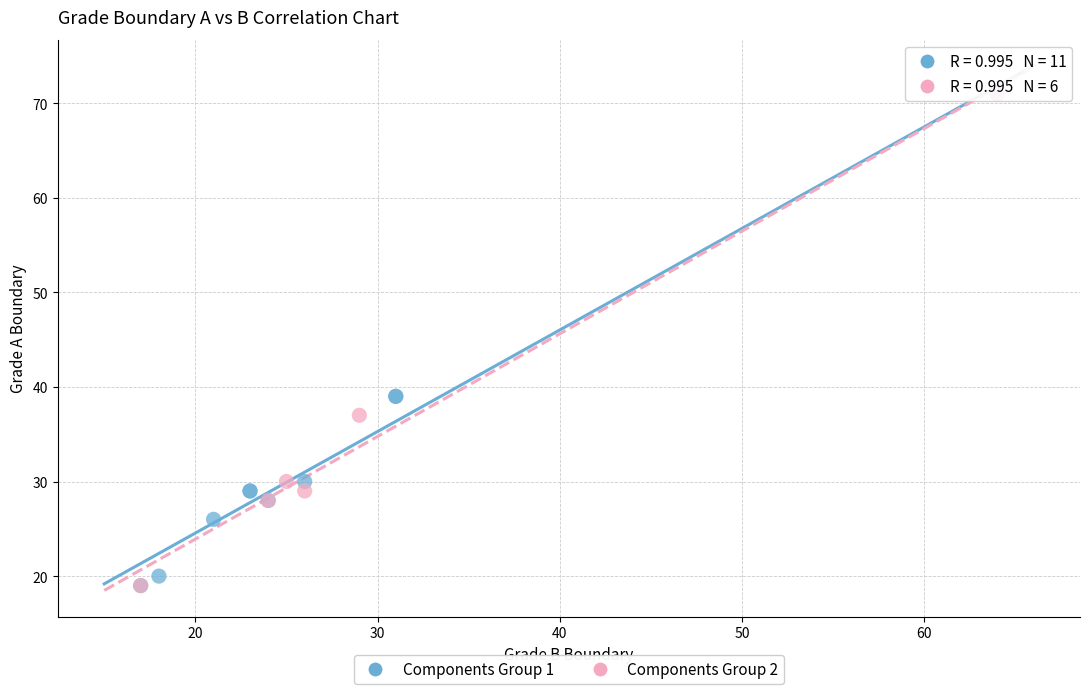

What are all the series names shown in the legend?

Components Group 1, Components Group 2